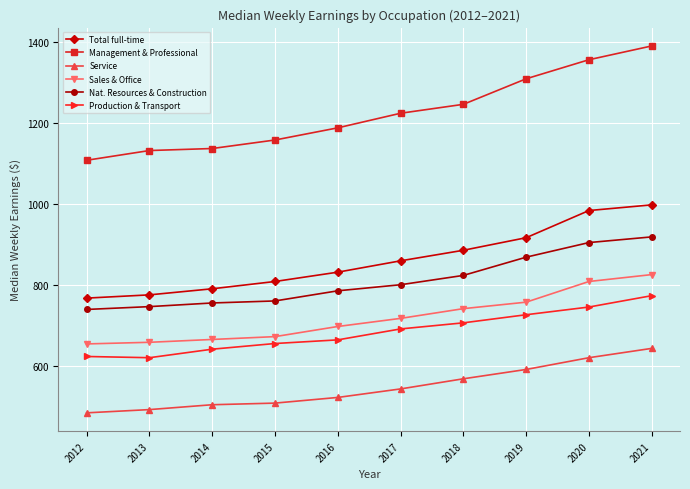

True or false: Management & Professional has more than 2 points higher than both neighbors.

False